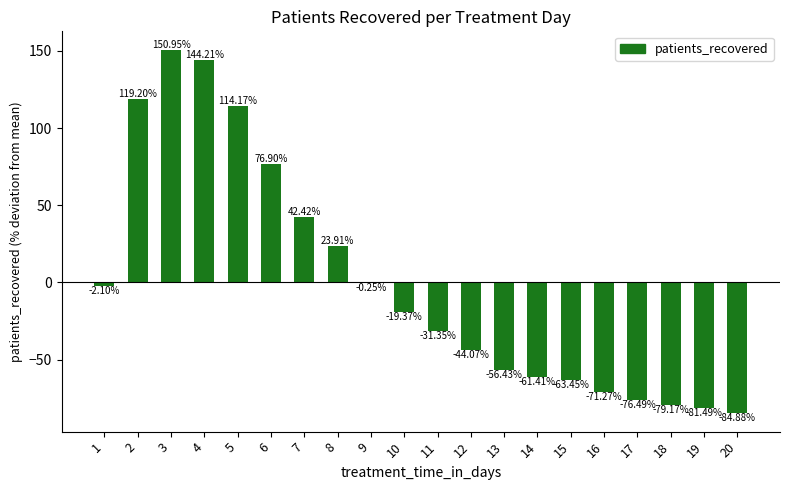

Between 16 and 11, which is larger?

11